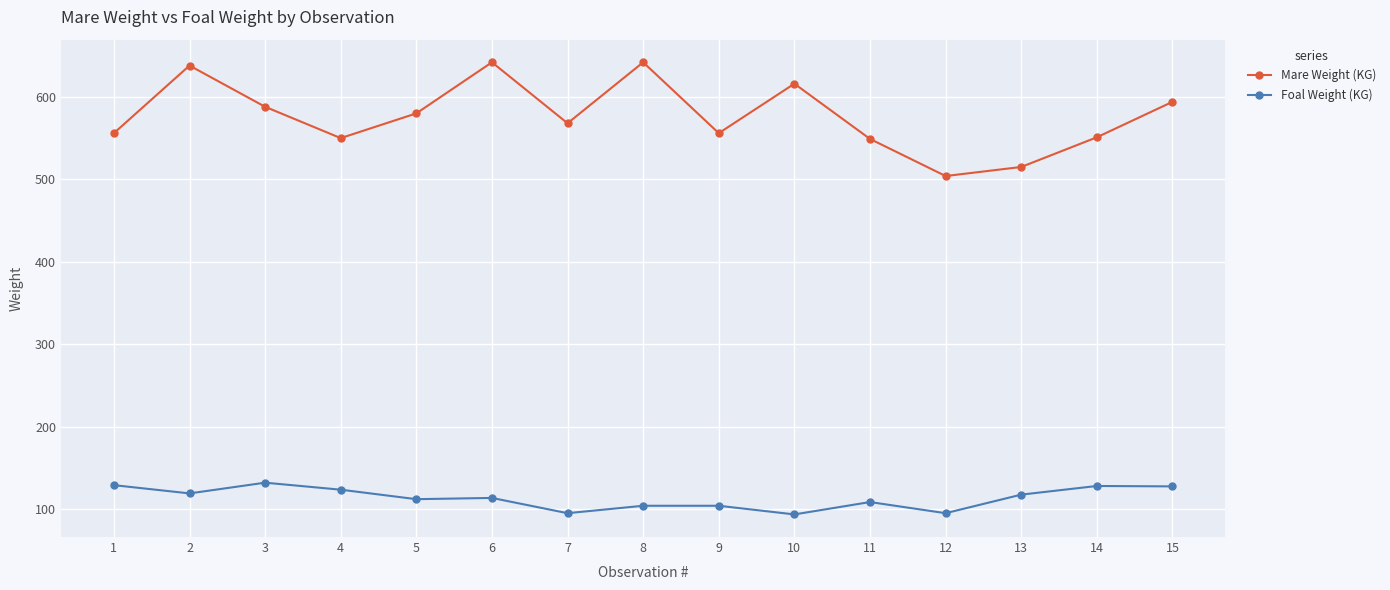

Which series has the largest range (max minus min)?

Mare Weight (KG)